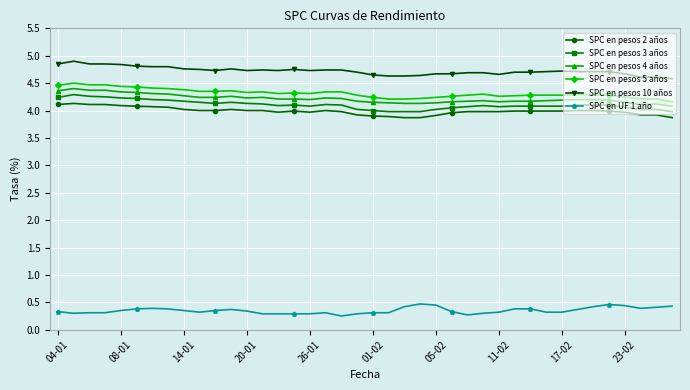

True or false: SPC en pesos 10 años and SPC en UF 1 año intersect in this chart.

False